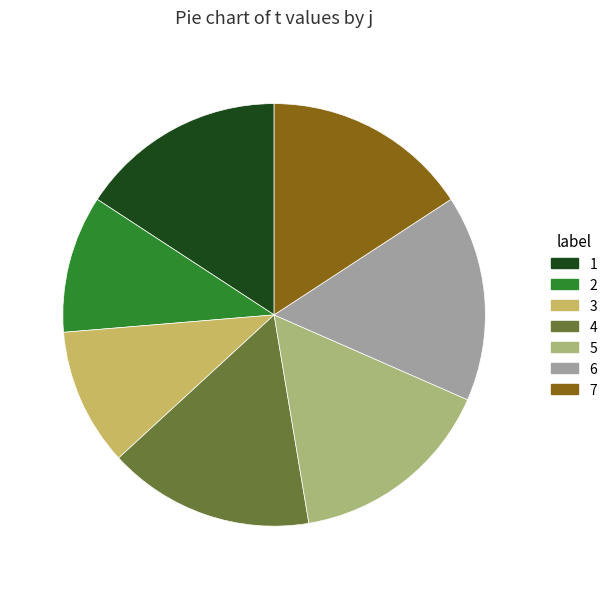

Rank the categories by value from lowest to highest.

2, 3, 1, 4, 5, 6, 7